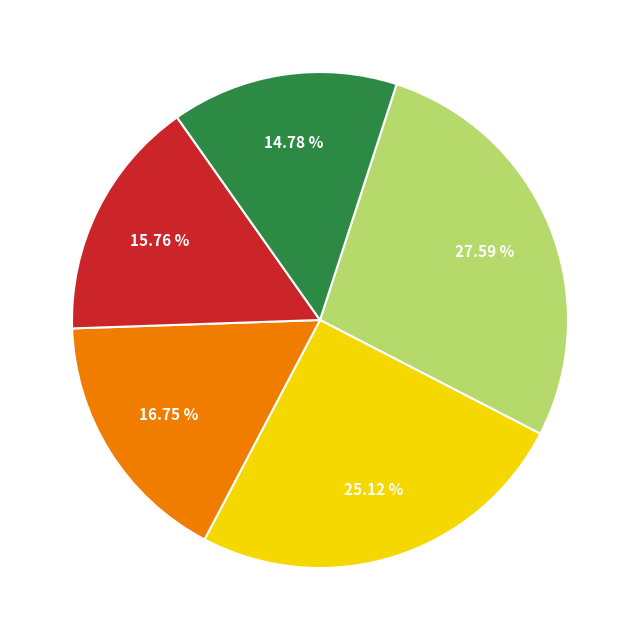

To the nearest percent, what is the average slice percentage?

20%